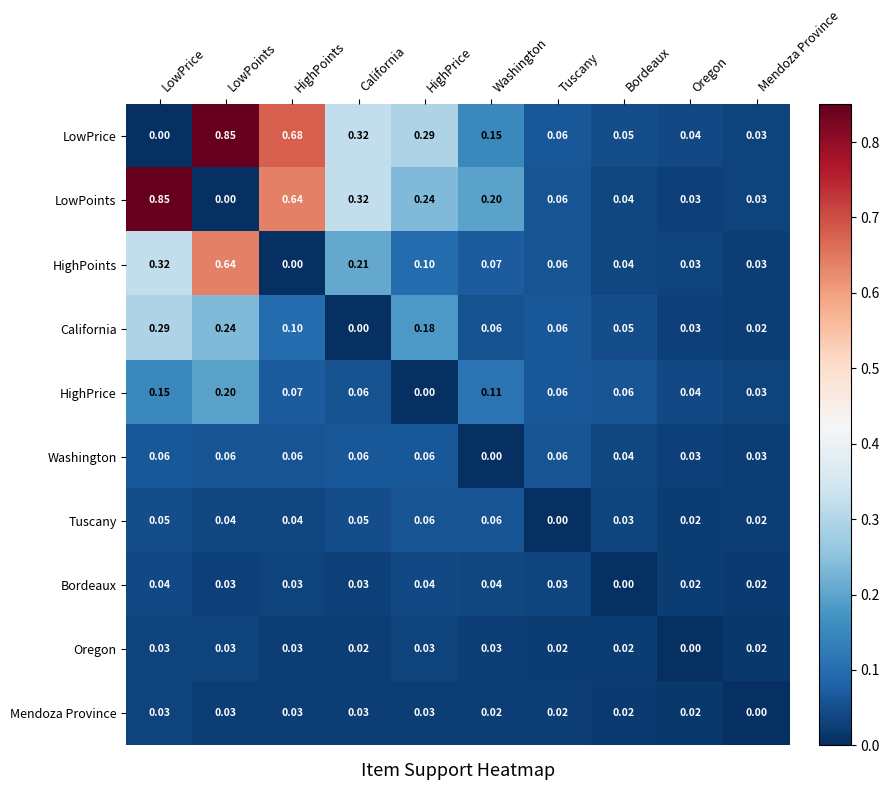

Which series changed the most between LowPrice and Oregon?

LowPoints